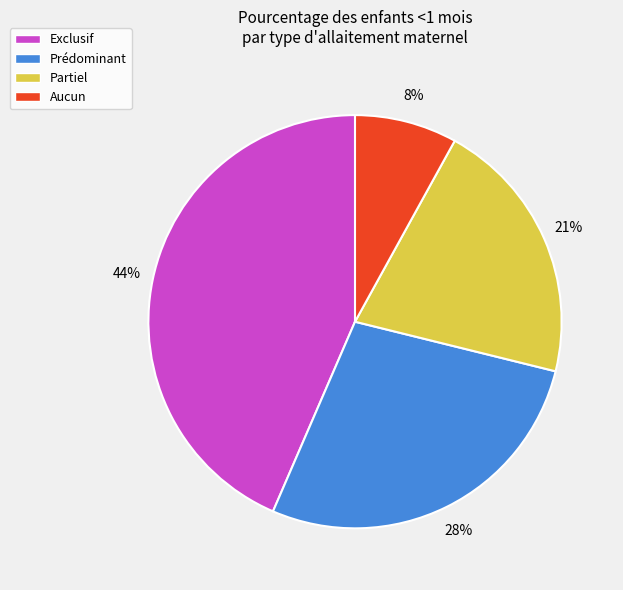

Which has a higher value, Aucun or Exclusif?

Exclusif